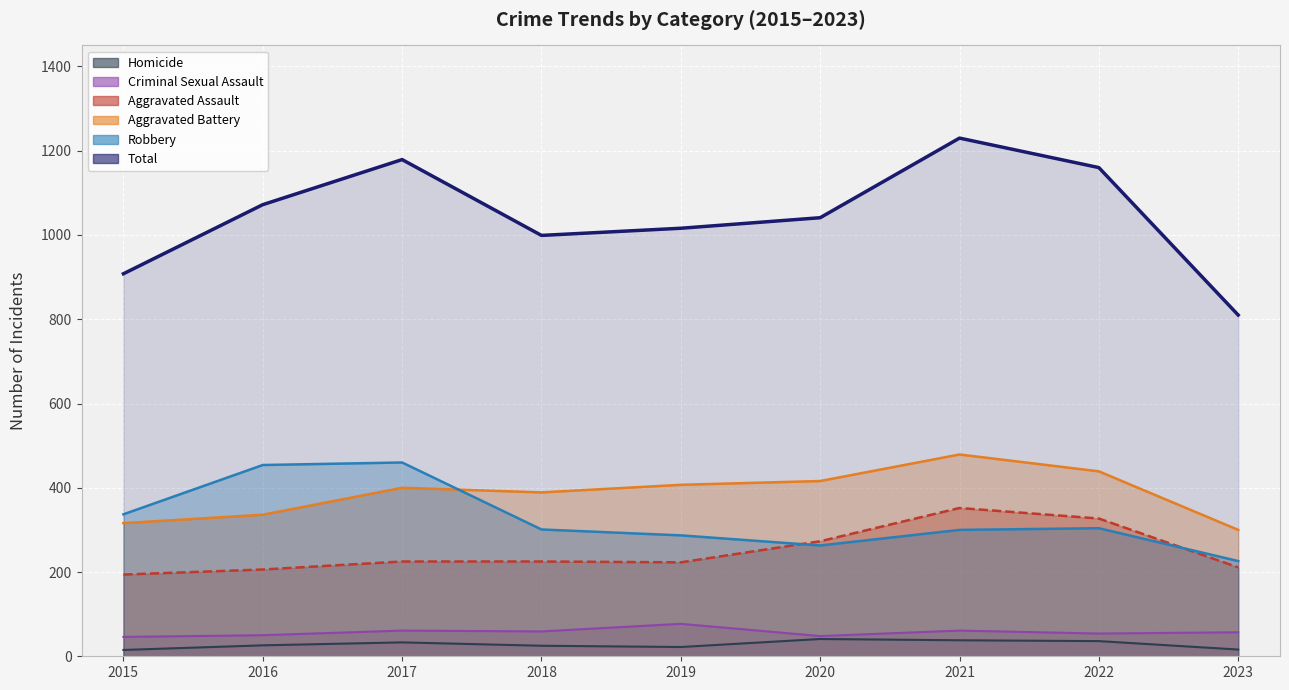

Is it true that Total equals 609 at 2022?

False